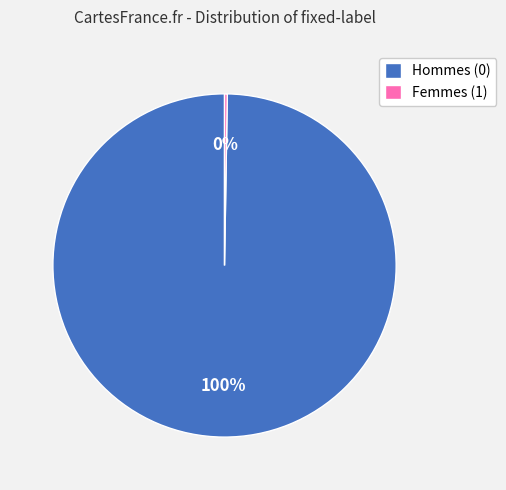

Which category has the biggest portion of the pie?

Hommes (0)